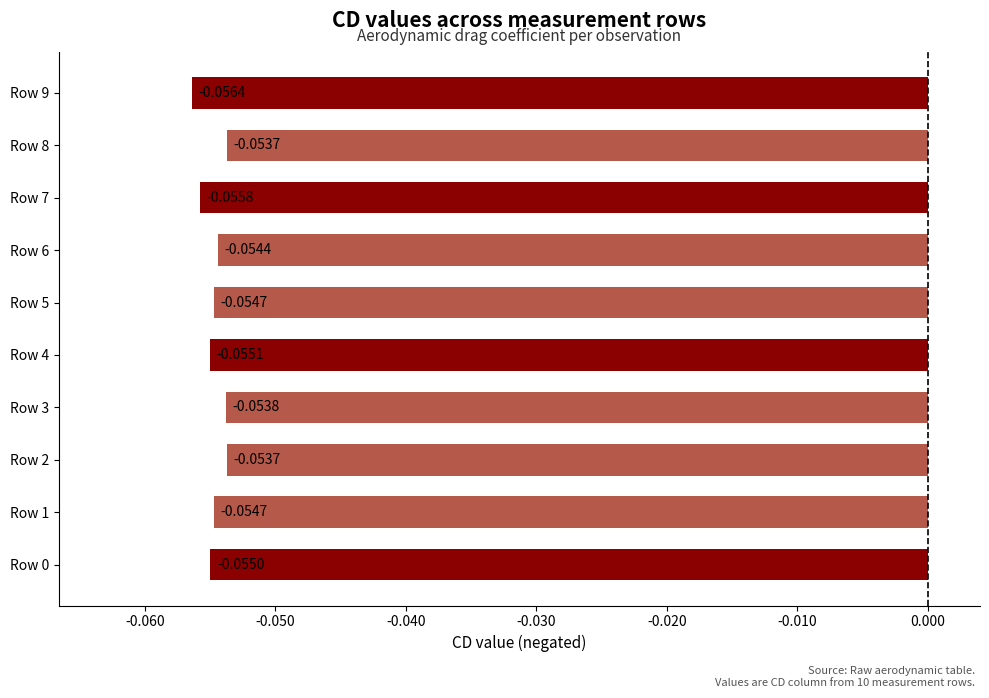

Which has a higher value, Row 8 or Row 1?

Row 8